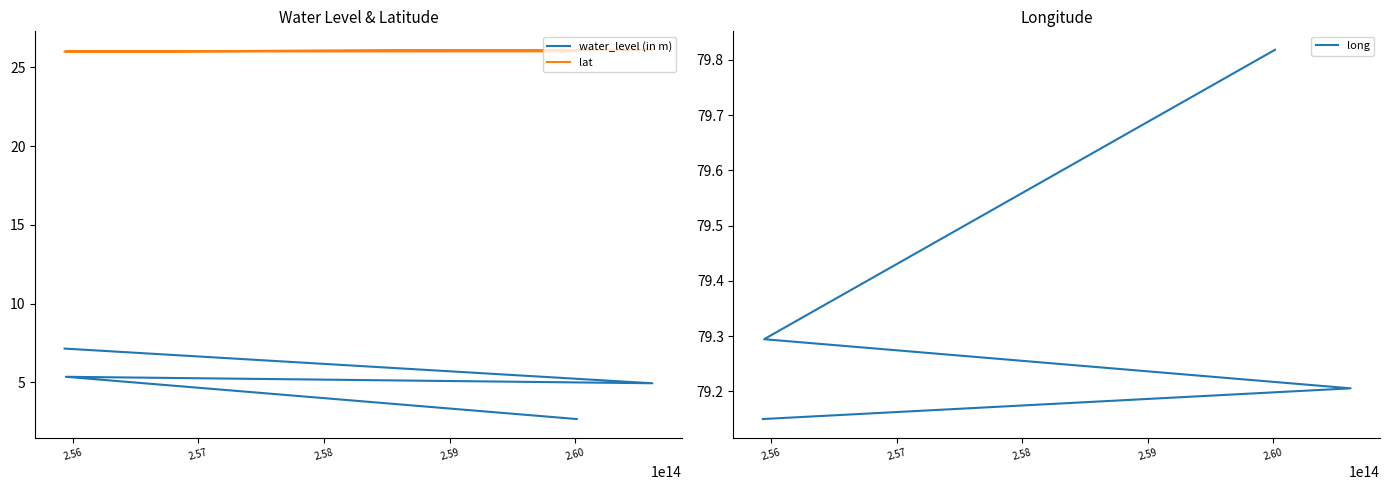

List the series in order of their peak value, highest first.

long, lat, water_level (in m)